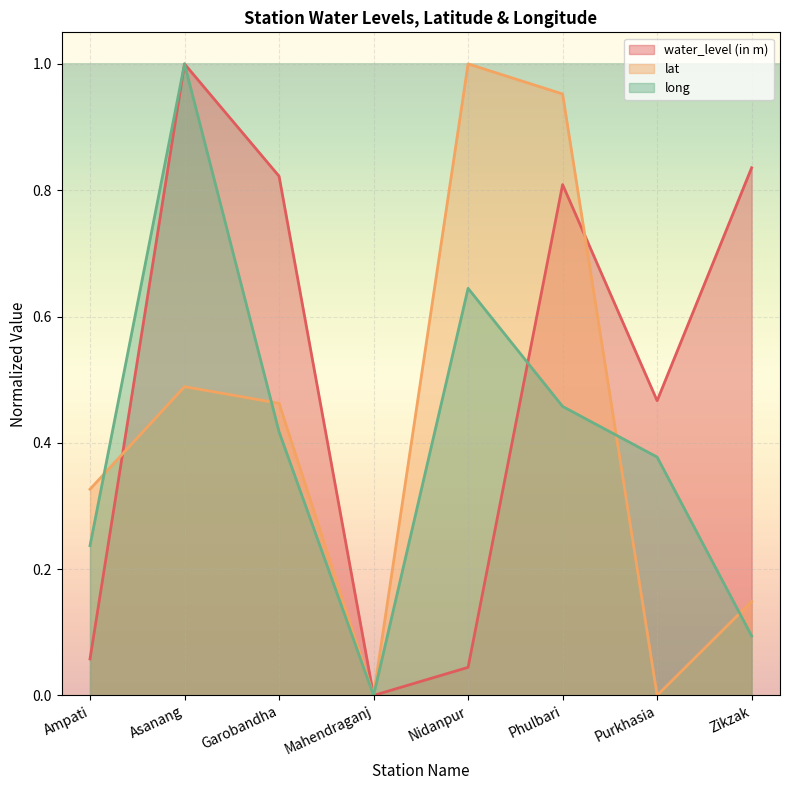

Where is the first local minimum for water_level (in m)?

Mahendraganj